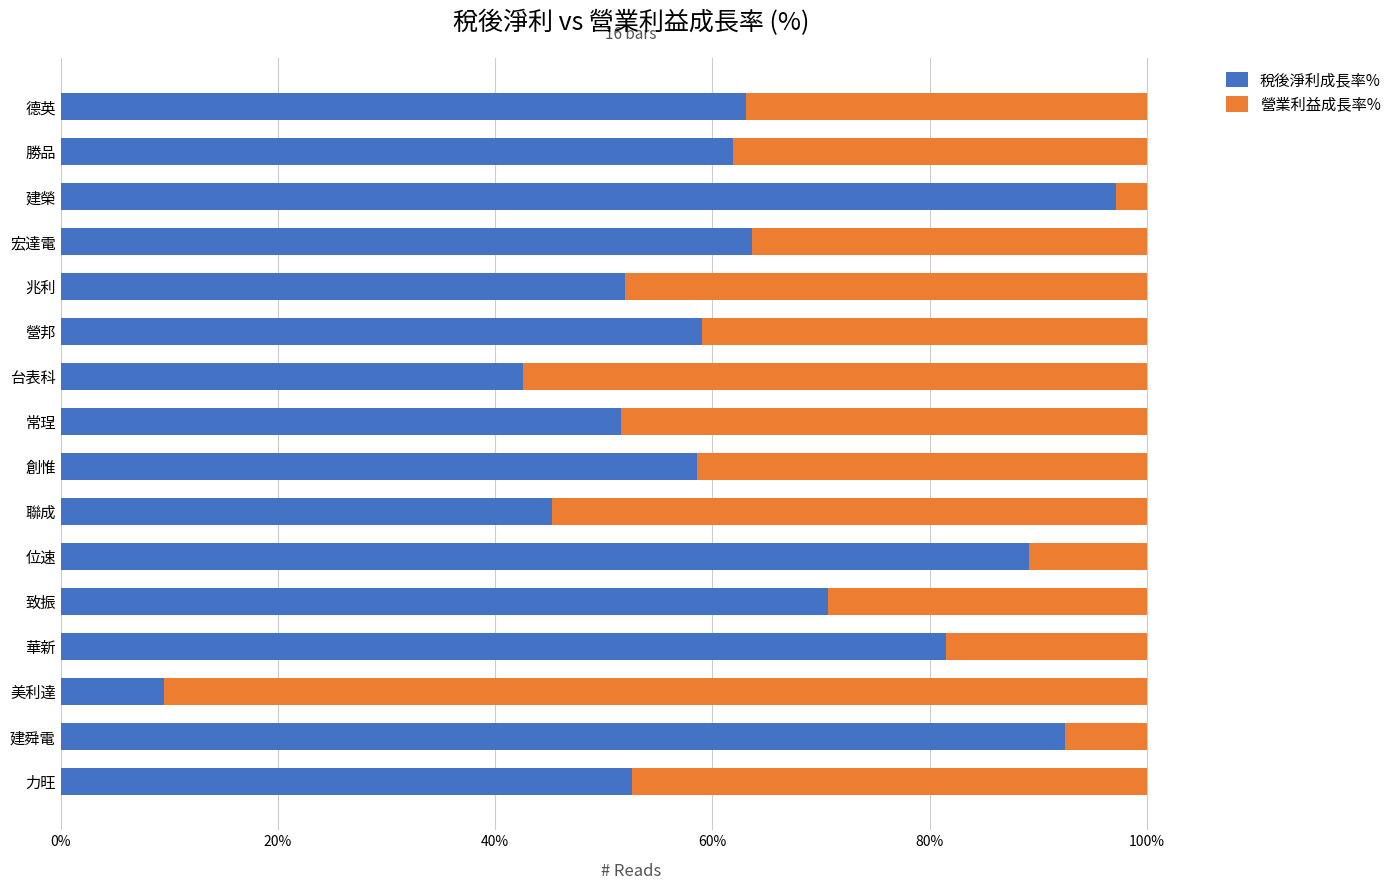

What value does the 稅後淨利成長率% series have at 台表科?

42.5